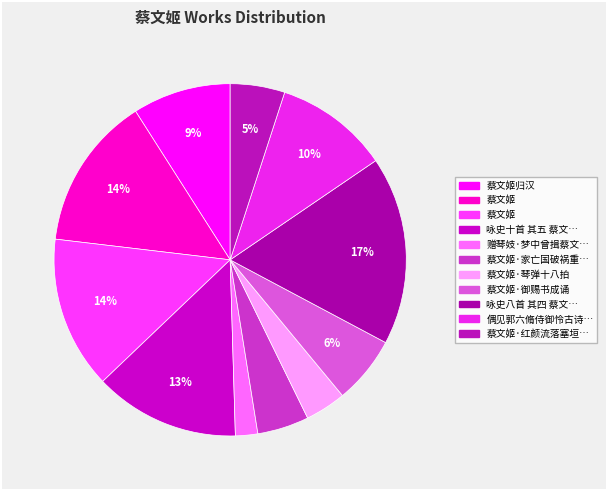

How many segments does this pie chart have?

11